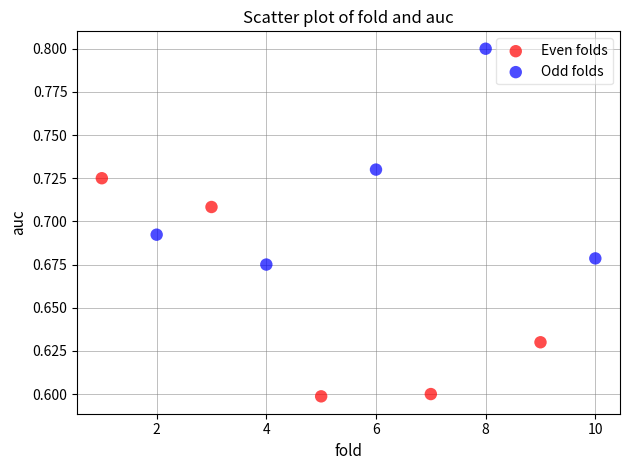

Which series reaches the minimum Y coordinate?

Even folds